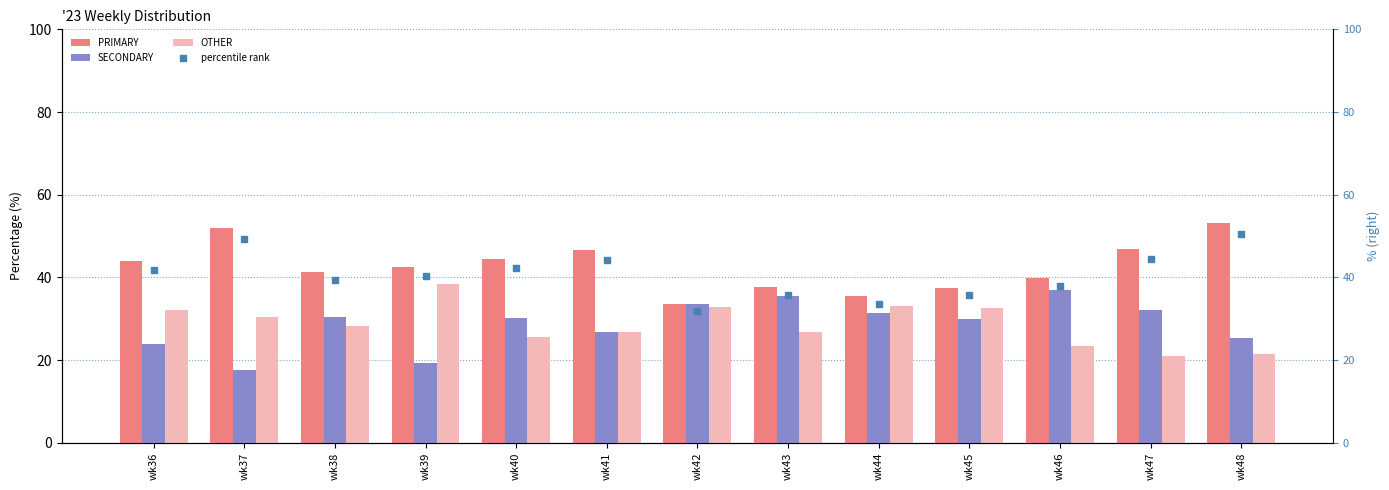

What are all the series names shown in the legend?

PRIMARY, SECONDARY, OTHER, percentile rank